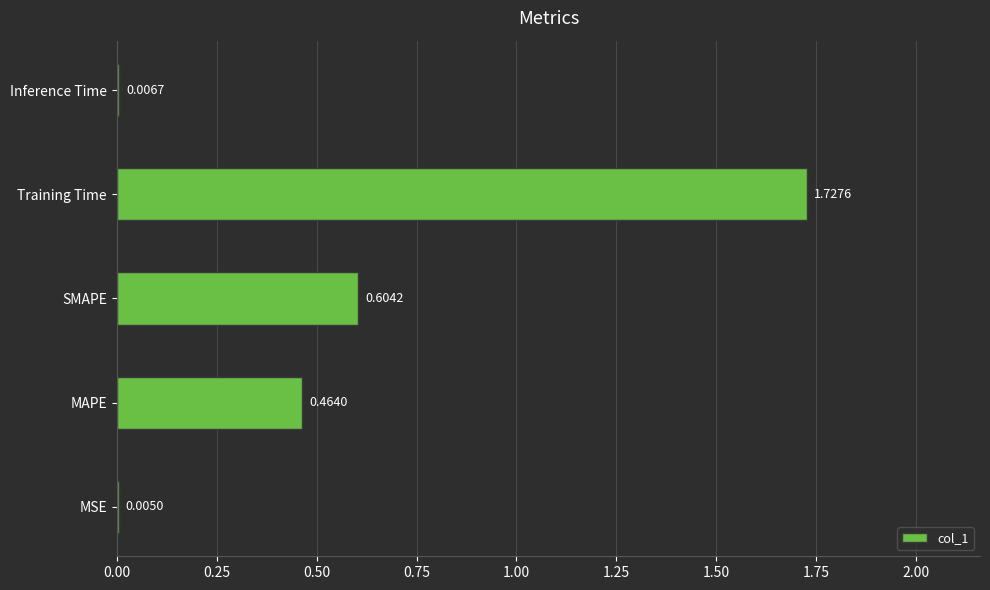

Between Training Time and MAPE, which is larger?

Training Time